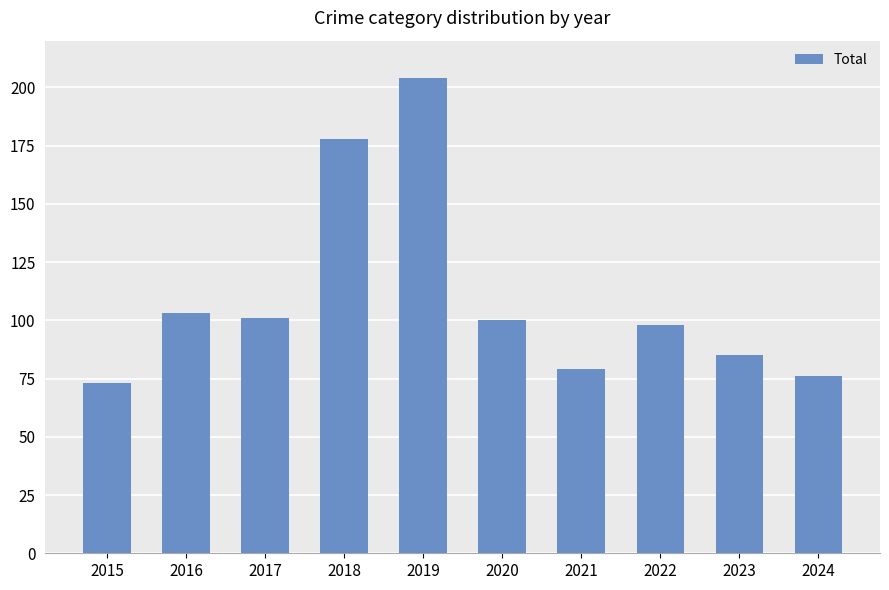

What is the minimum value shown in the chart?

73